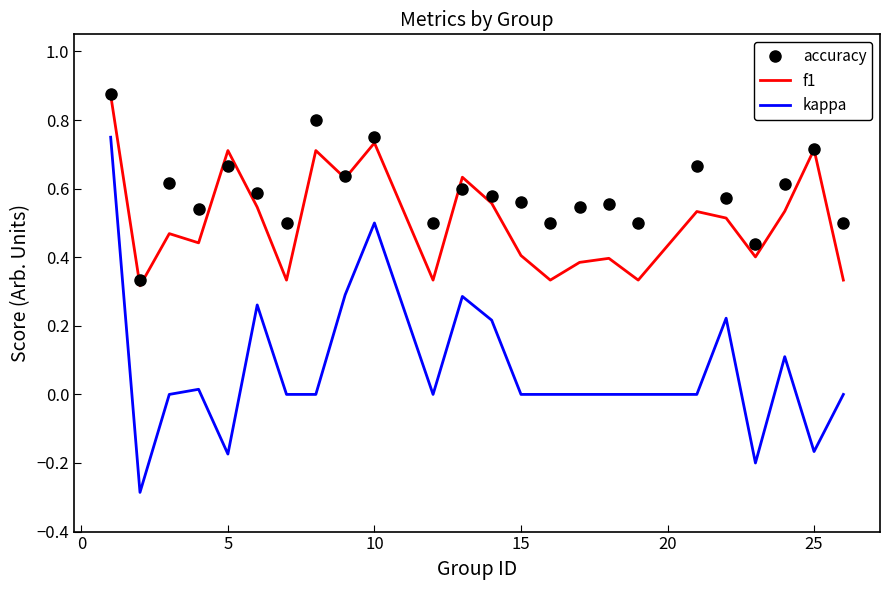

Which series has the widest spread of values?

kappa